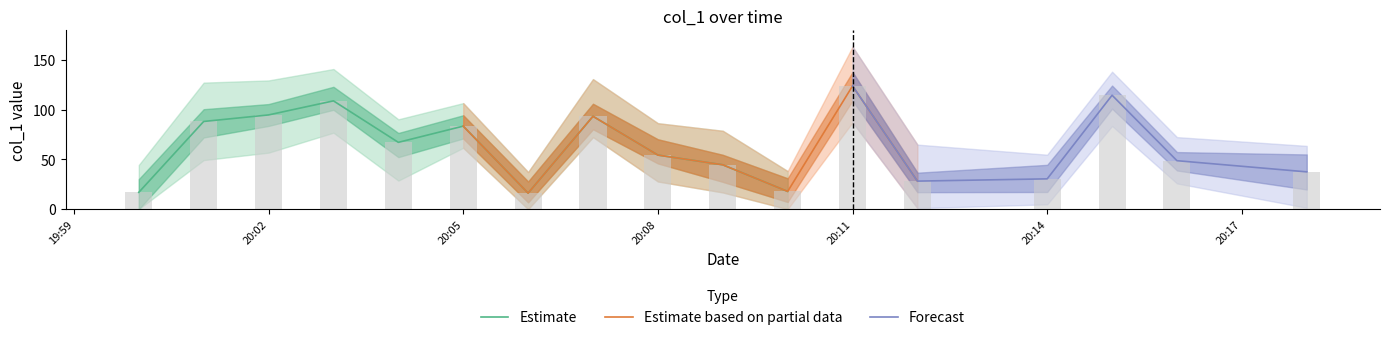

The chart shows a value of 17.5 at 12. True or false?

True